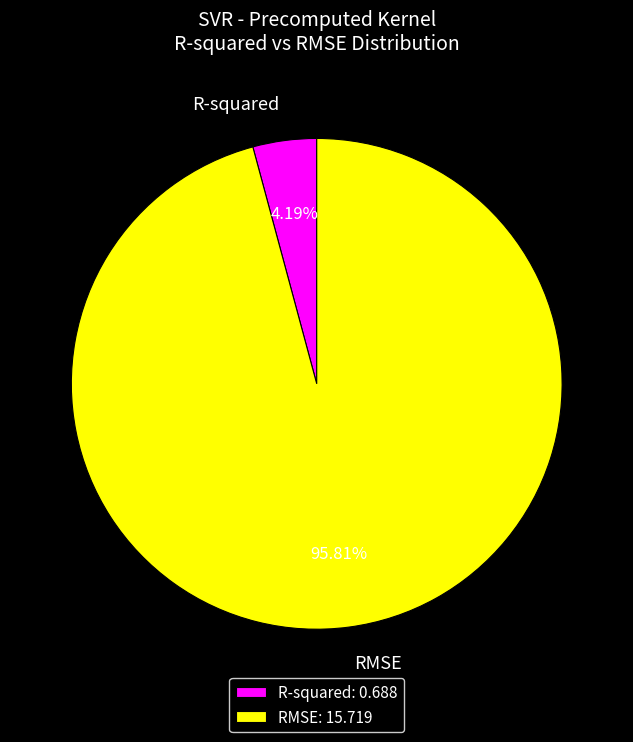

Does any single category account for the majority?

Yes